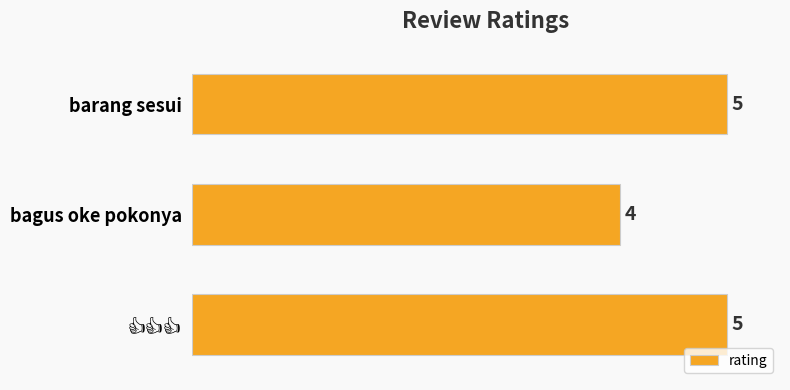

At which category does the chart reach its minimum across all series?

bagus oke pokonya